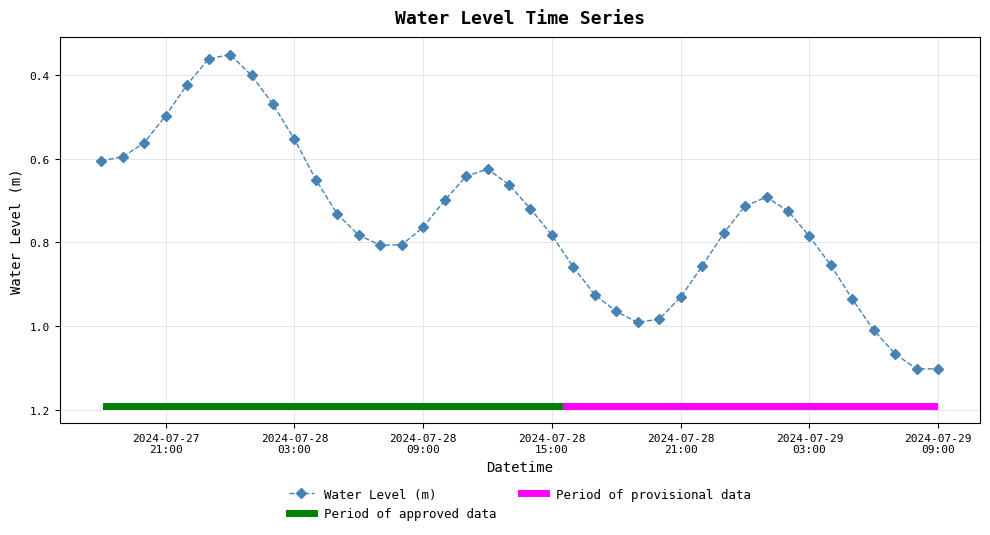

Reading right to left, what are all the values shown in this chart?

1.1	1.1	1.1	1.0	0.9	0.9	0.8	0.7	0.7	0.7	0.8	0.9	0.9	1.0	1.0	1.0	0.9	0.9	0.8	0.7	0.7	0.6	0.6	0.7	0.8	0.8	0.8	0.8	0.7	0.7	0.6	0.5	0.4	0.4	0.4	0.4	0.5	0.6	0.6	0.6